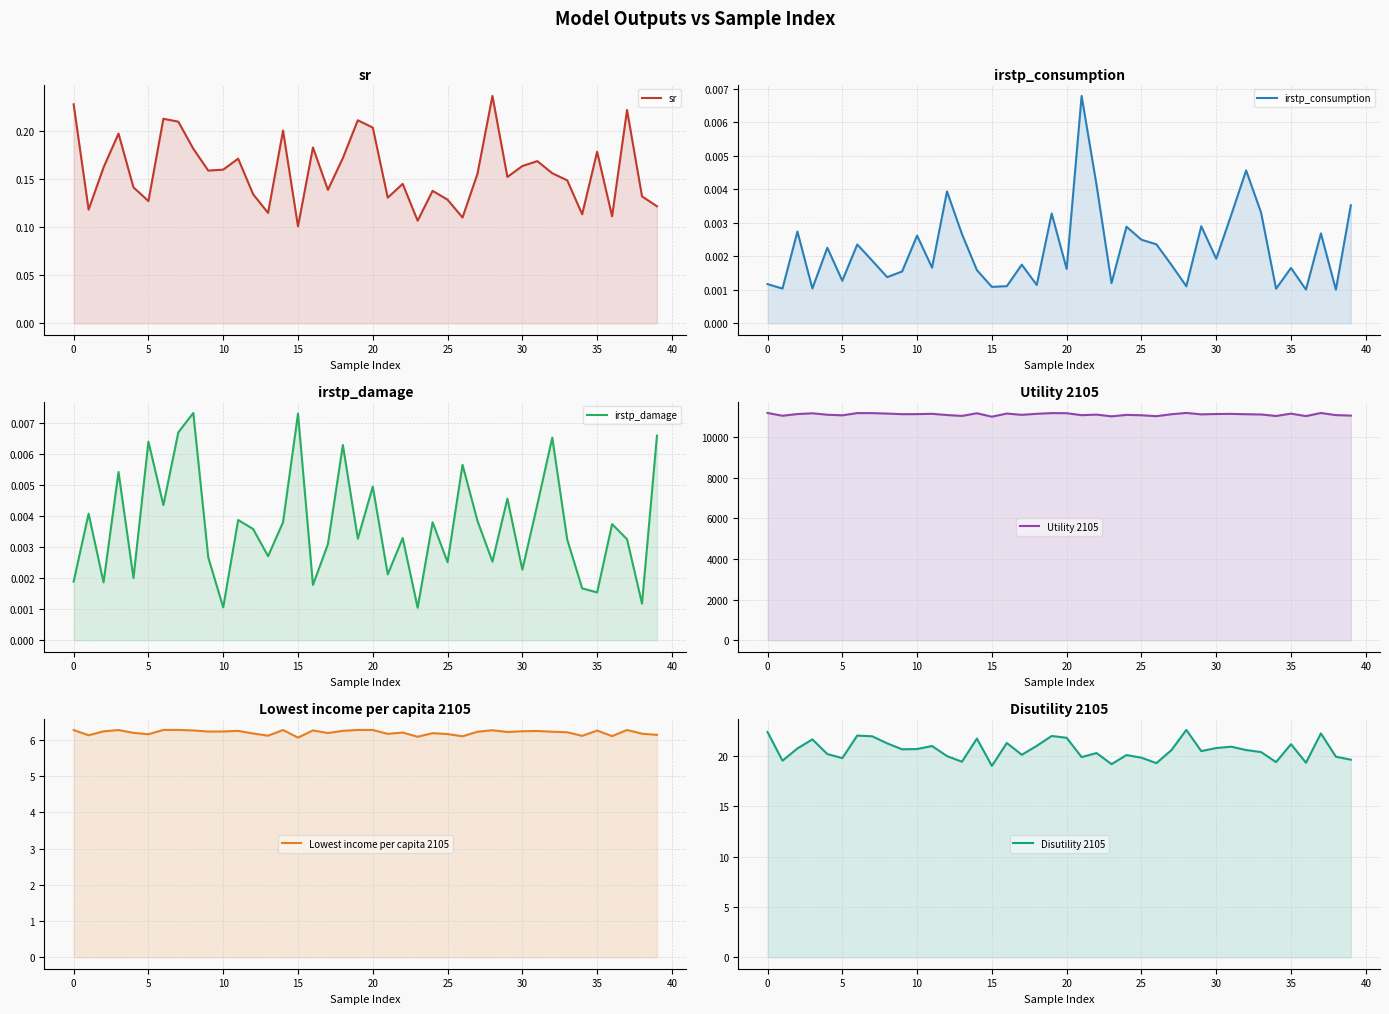

Reading left to right, list all the values displayed in this chart.

sr: 0.2	0.1	0.2	0.2	0.1	0.1	0.2	0.2	0.2	0.2	0.2	0.2	0.1	0.1	0.2	0.1	0.2	0.1	0.2	0.2	0.2	0.1	0.1	0.1	0.1	0.1	0.1	0.2	0.2	0.2	0.2	0.2	0.2	0.1	0.1	0.2	0.1	0.2	0.1	0.1
irstp_consumption: 0.0	0.0	0.0	0.0	0.0	0.0	0.0	0.0	0.0	0.0	0.0	0.0	0.0	0.0	0.0	0.0	0.0	0.0	0.0	0.0	0.0	0.0	0.0	0.0	0.0	0.0	0.0	0.0	0.0	0.0	0.0	0.0	0.0	0.0	0.0	0.0	0.0	0.0	0.0	0.0
irstp_damage: 0.0	0.0	0.0	0.0	0.0	0.0	0.0	0.0	0.0	0.0	0.0	0.0	0.0	0.0	0.0	0.0	0.0	0.0	0.0	0.0	0.0	0.0	0.0	0.0	0.0	0.0	0.0	0.0	0.0	0.0	0.0	0.0	0.0	0.0	0.0	0.0	0.0	0.0	0.0	0.0
Utility 2105: 11188.5	11052.0	11135.0	11172.8	11101.3	11072.5	11182.6	11180.9	11158.6	11130.3	11131.7	11147.0	11087.5	11043.4	11175.1	11005.1	11160.0	11096.5	11147.8	11181.7	11177.2	11080.1	11107.9	11022.0	11094.5	11075.7	11031.0	11125.3	11190.5	11120.1	11137.0	11143.8	11126.1	11114.2	11039.8	11155.2	11034.4	11186.6	11082.9	11060.2
Lowest income per capita 2105: 6.3	6.1	6.2	6.3	6.2	6.2	6.3	6.3	6.3	6.2	6.2	6.2	6.2	6.1	6.3	6.1	6.3	6.2	6.2	6.3	6.3	6.2	6.2	6.1	6.2	6.2	6.1	6.2	6.3	6.2	6.2	6.2	6.2	6.2	6.1	6.3	6.1	6.3	6.2	6.1
Disutility 2105: 22.4	19.5	20.8	21.7	20.2	19.8	22.0	22.0	21.3	20.7	20.7	21.0	20.0	19.4	21.7	19.0	21.3	20.1	21.0	22.0	21.8	19.9	20.3	19.2	20.1	19.8	19.3	20.6	22.6	20.5	20.8	20.9	20.6	20.4	19.4	21.2	19.3	22.3	19.9	19.6